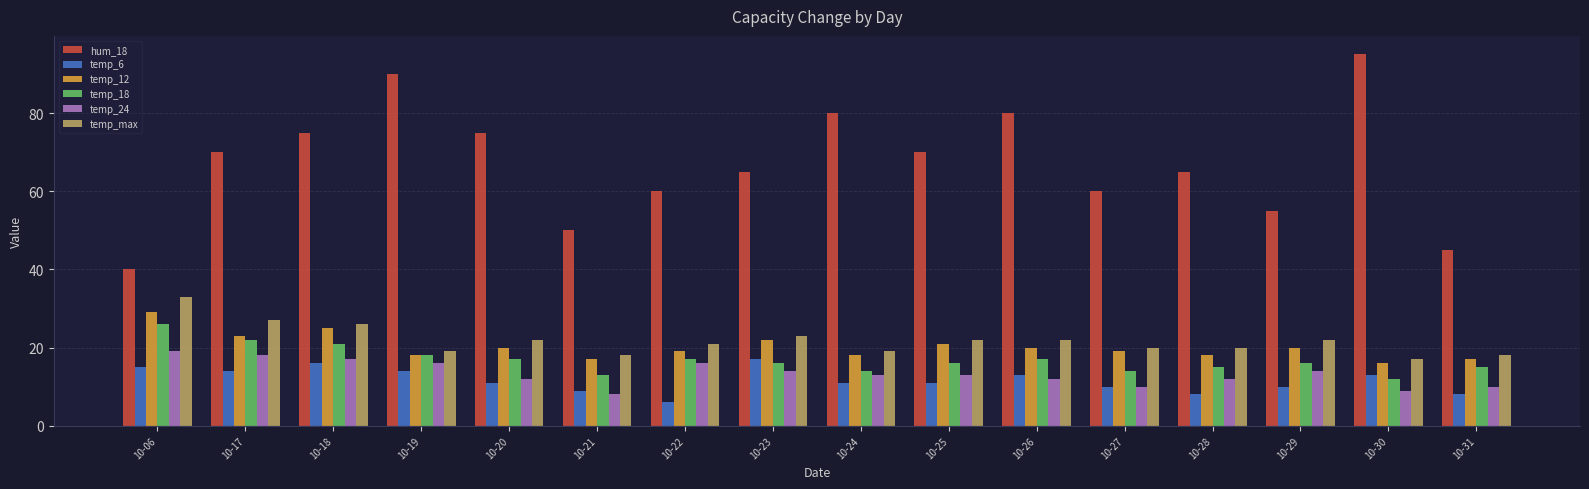

At 10-25, list the series in order from largest to smallest.

hum_18, temp_max, temp_12, temp_18, temp_24, temp_6